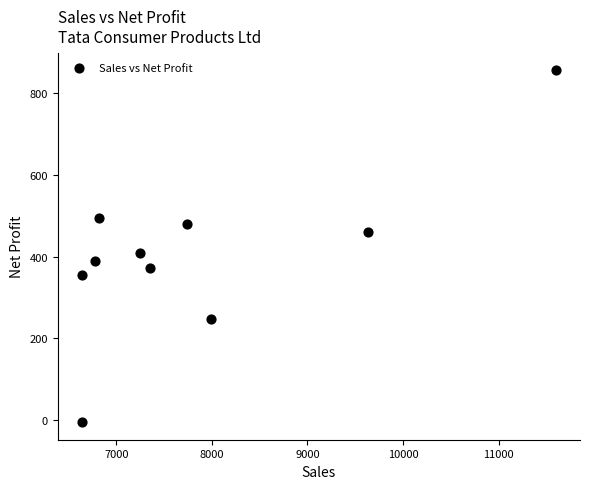

What Y value in the scatter plot is closest to 425?

408.2